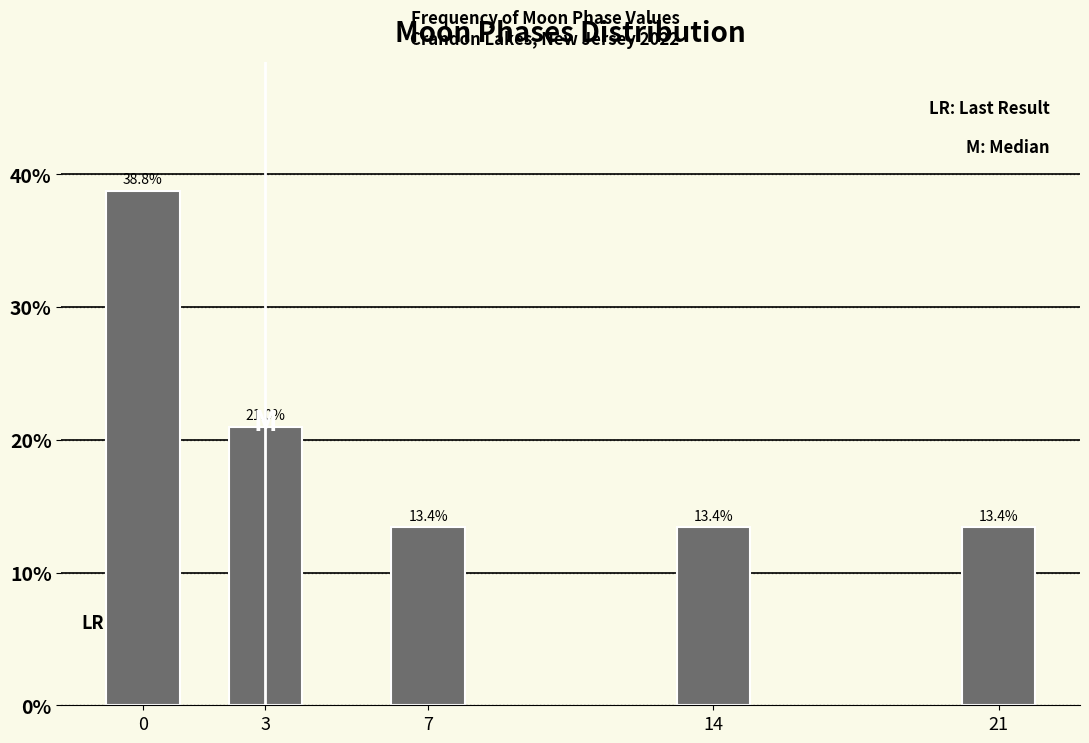

Reading left to right, transcribe all the data shown in this chart.

38.8	21.0	13.4	13.4	13.4